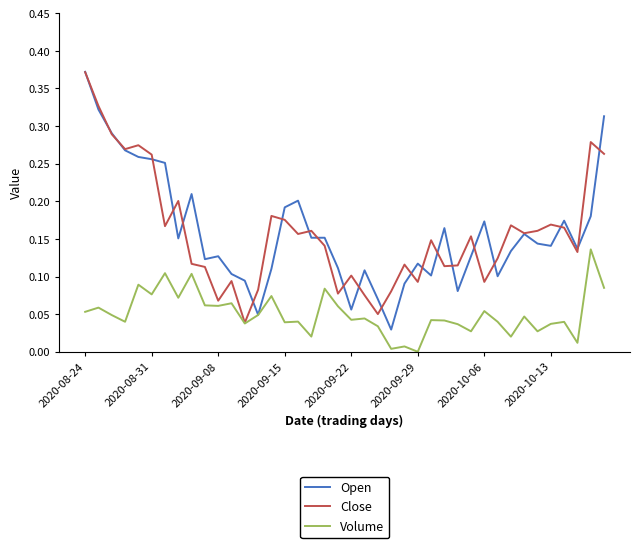

Is this an area chart (filled region under the line)?

No